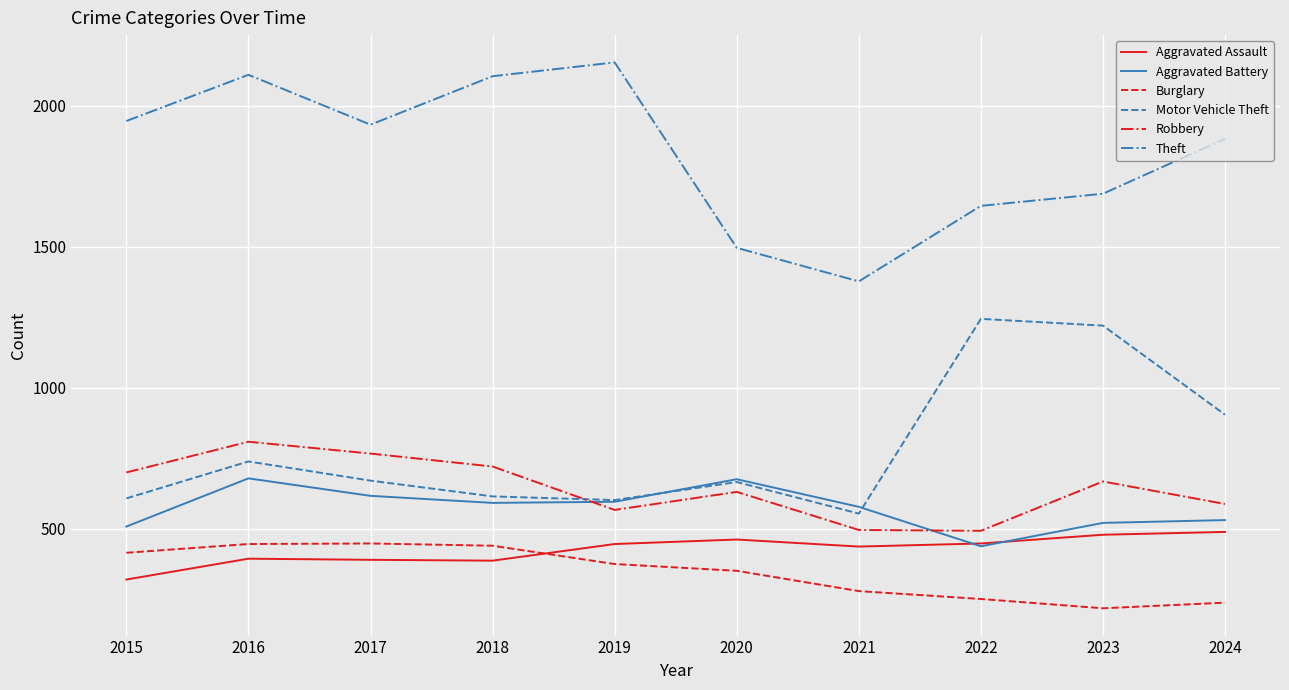

Is it true that Aggravated Battery equals 828 at 2017?

False